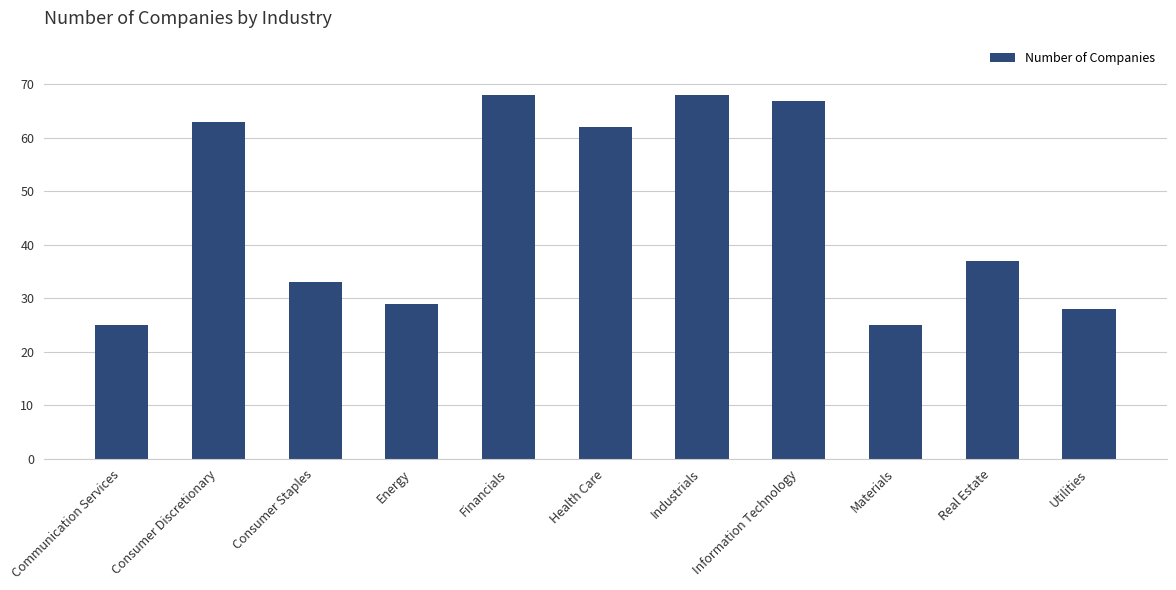

The value at Utilities is 12. True or false?

False